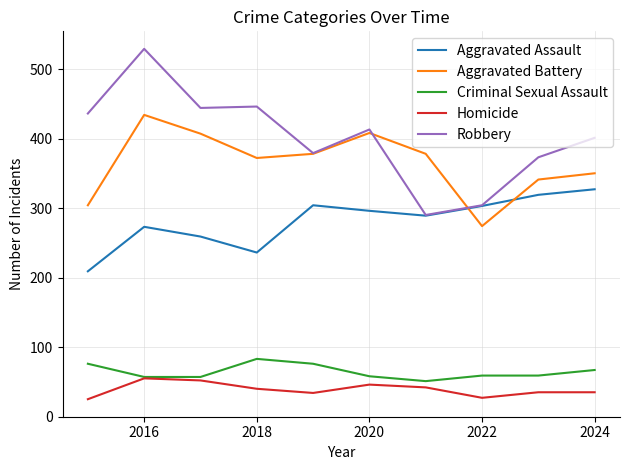

Does the chart have visible grid lines?

Yes